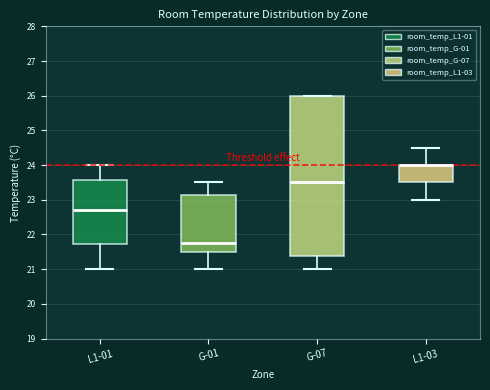

Comparing the boxes themselves (not the whiskers), which one is the tallest?

G-07